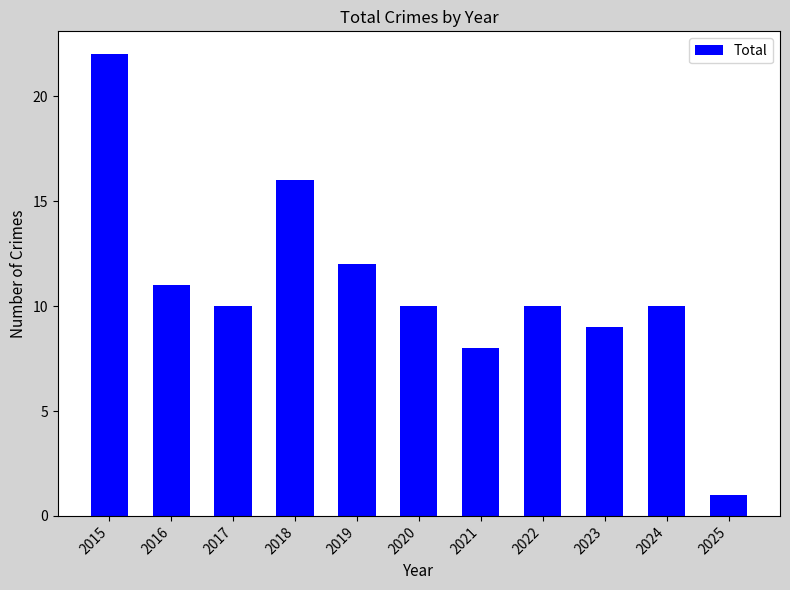

How many categories are shown in the chart?

11